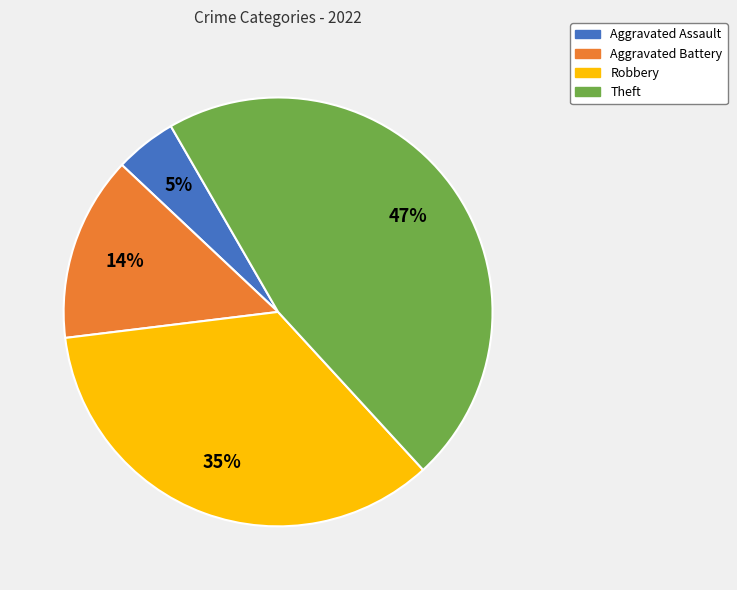

Do Aggravated Battery and Theft together represent more than half of the pie?

Yes